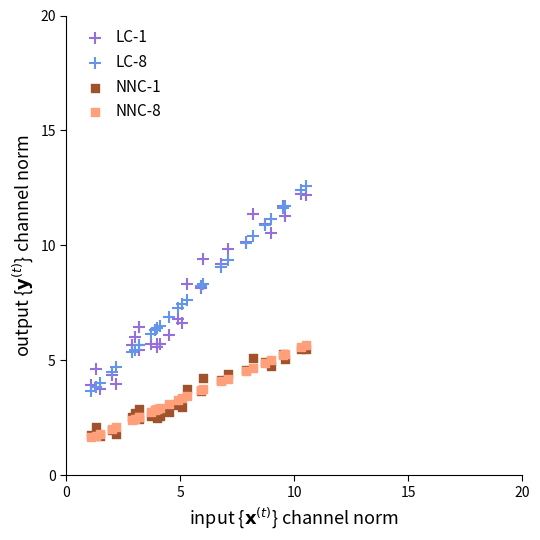

Which series has the largest Y range (max minus min)?

LC-8